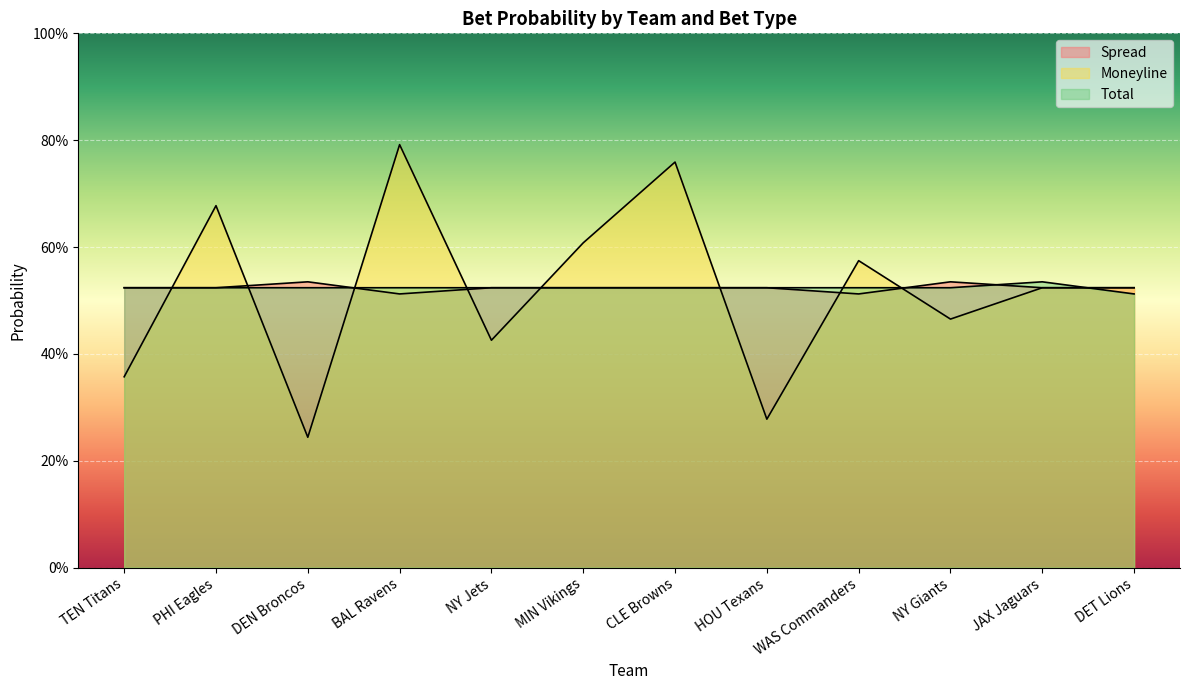

What are all the series names shown in the legend?

Spread, Moneyline, Total